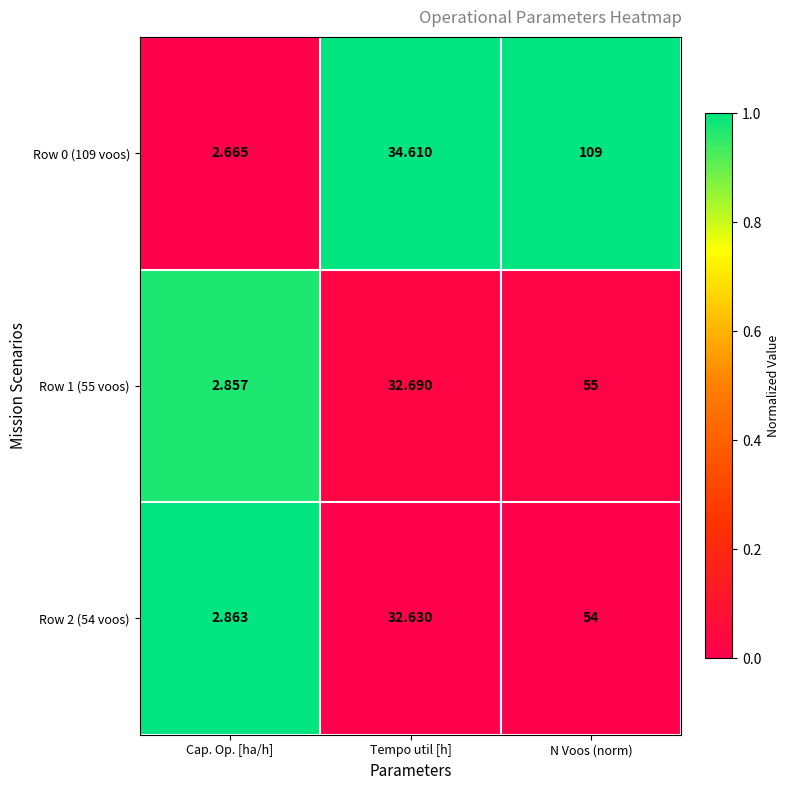

Rank the series by their maximum value, from lowest to highest.

Row 2 (54 voos), Row 1 (55 voos), Row 0 (109 voos)